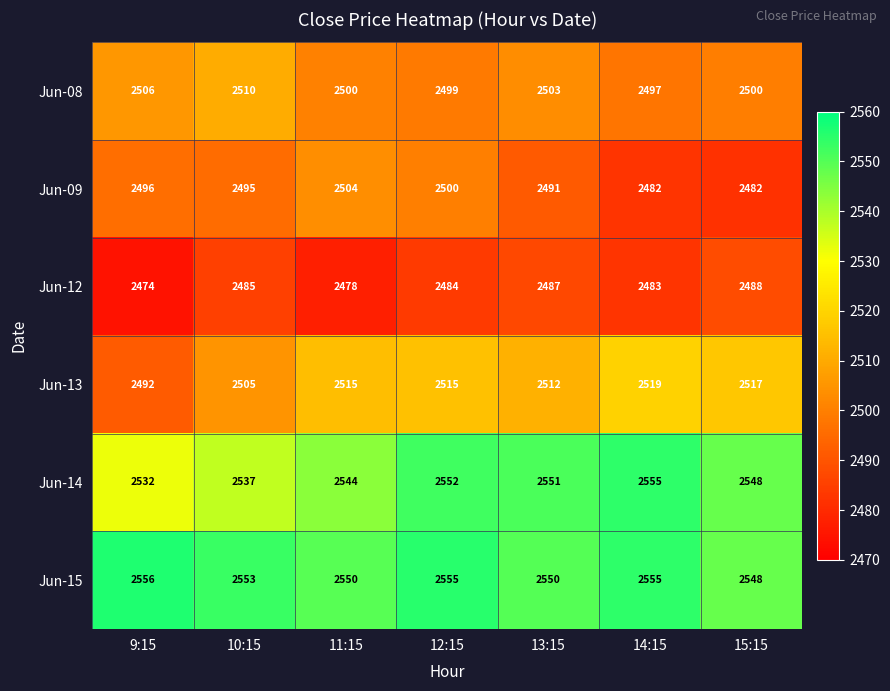

Is it true that Jun-08 equals 3591 at 9:15?

False